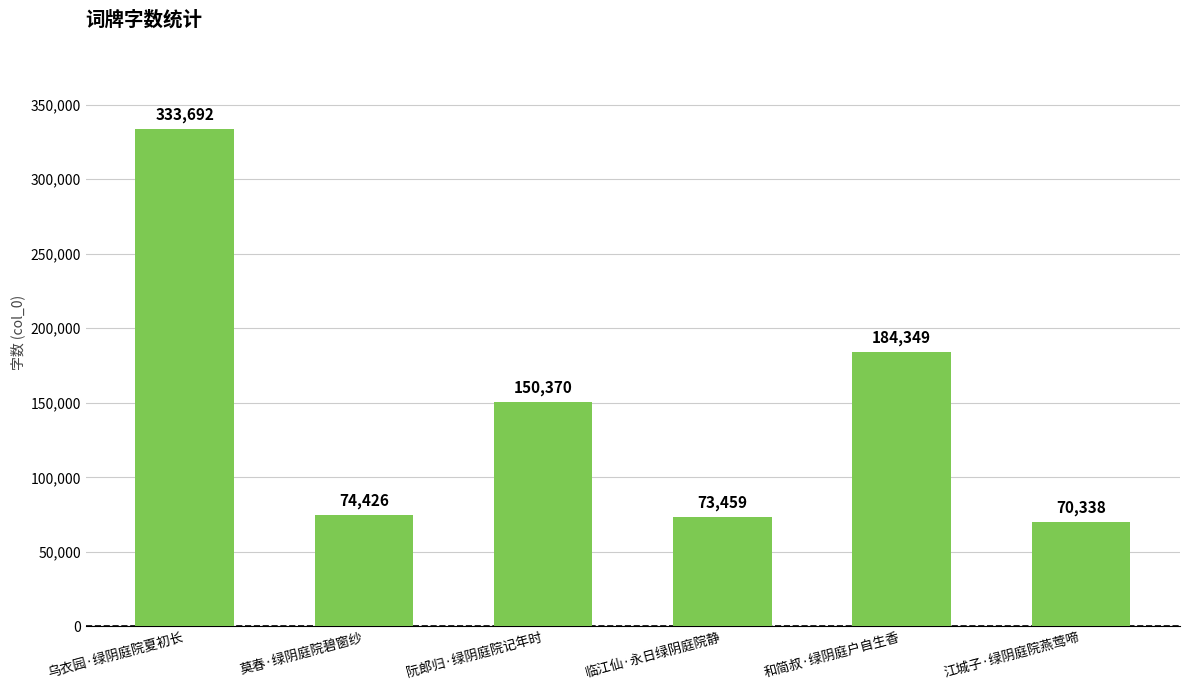

At which label does the data first exceed 150370?

乌衣园·绿阴庭院夏初长